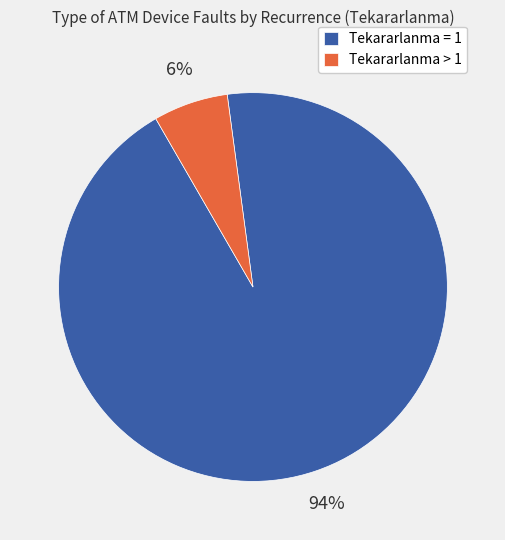

Is the sum of Tekararlanma = 1 and Tekararlanma > 1 greater than half?

Yes